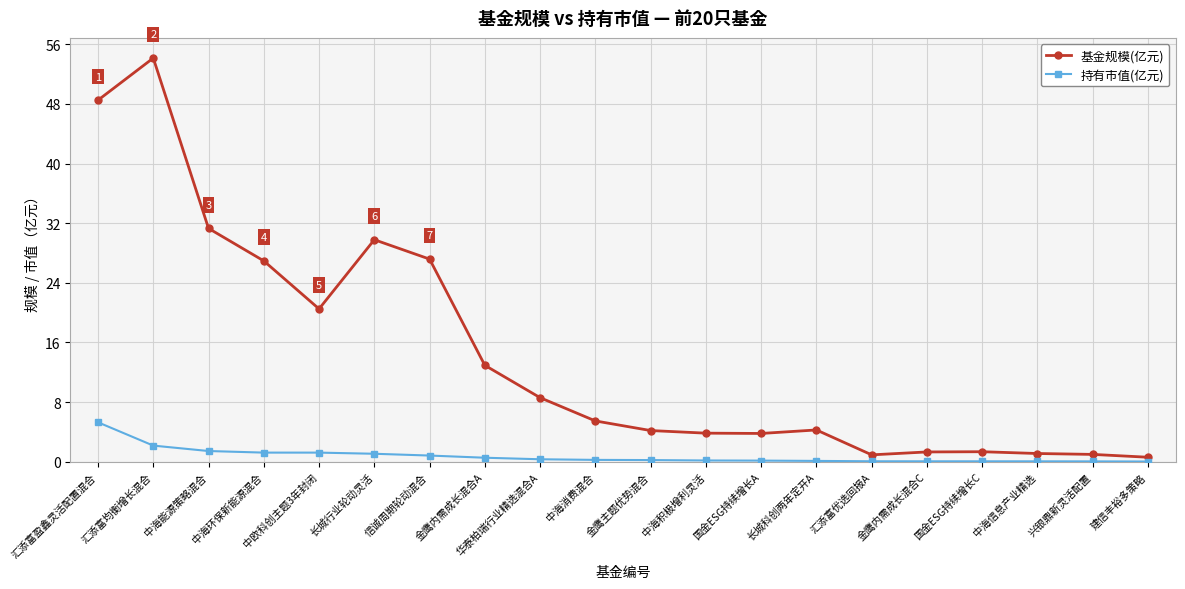

At which label does 持有市值(亿元) reach its peak?

汇添富盈鑫灵活配置混合